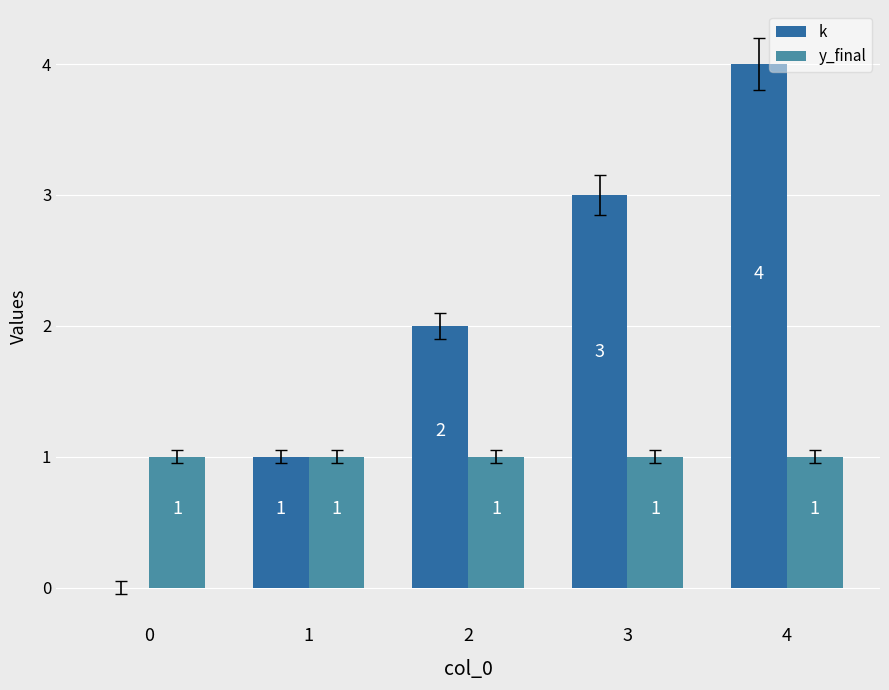

The k series shows 3 at 3. True or false?

True